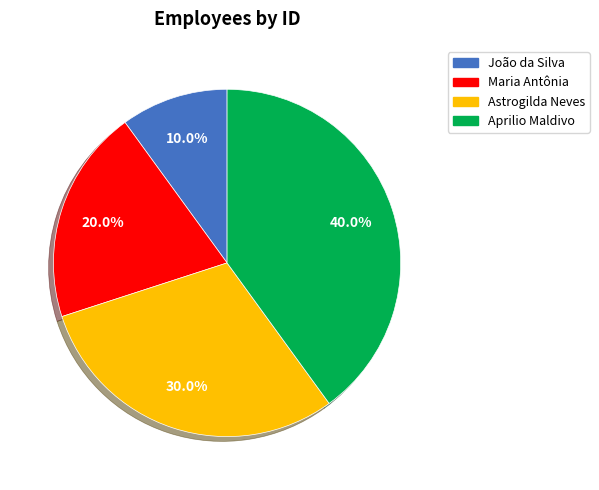

To the nearest percent, what is the average slice percentage?

25%